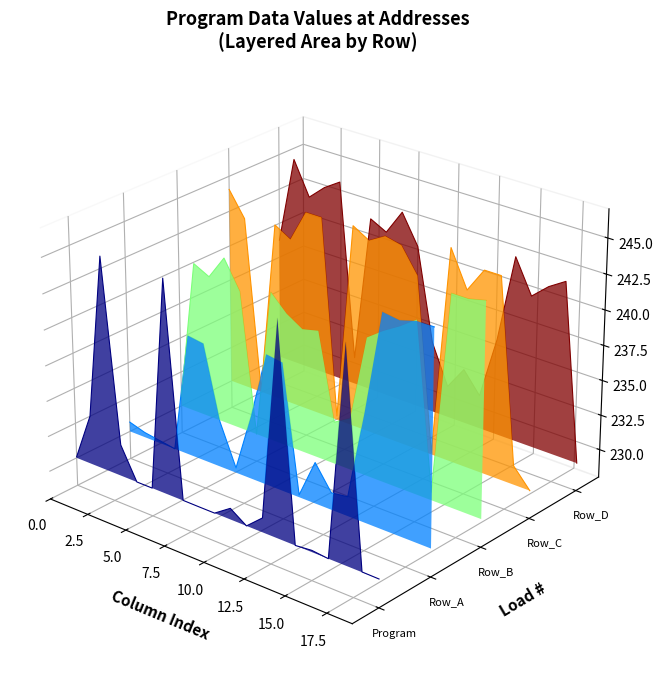

Where is the first local minimum for Row_D?

5.0